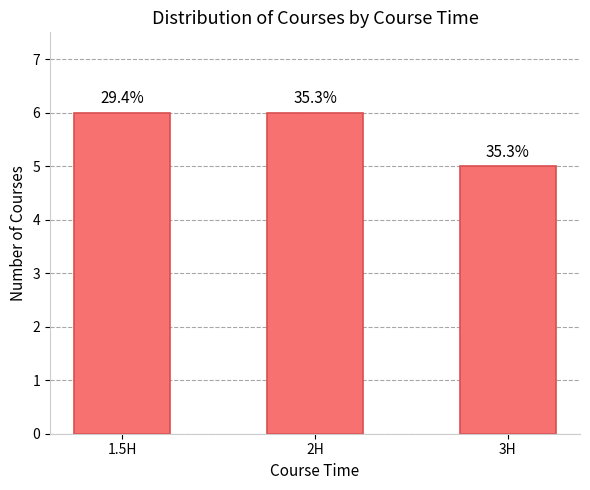

How many bars are there in total?

3